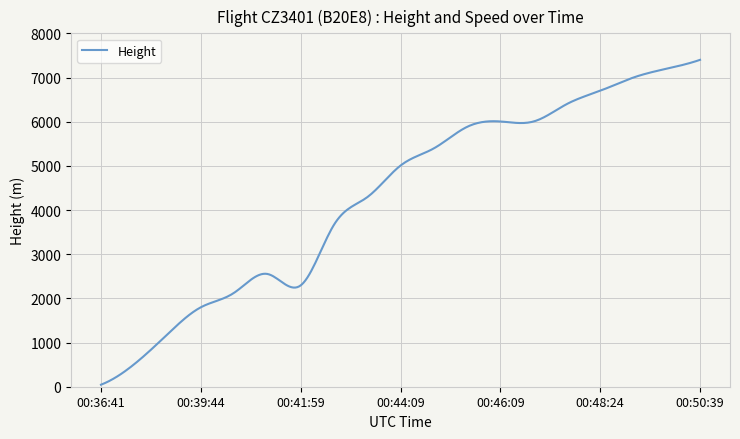

What is the difference between the maximum and minimum values?

7354.3